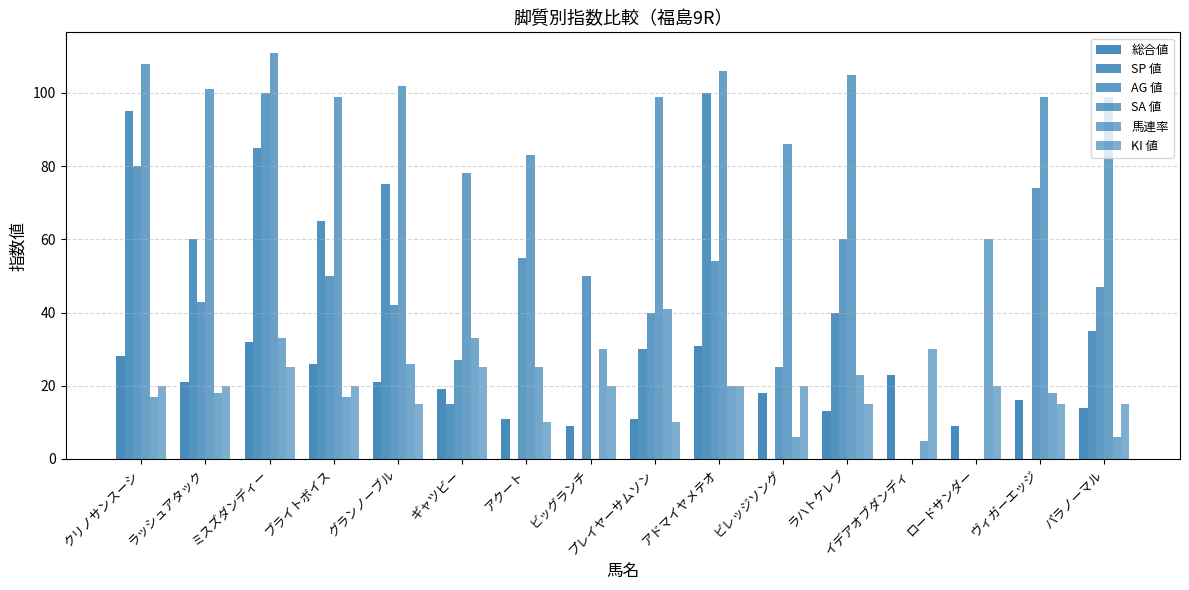

At アクート, list the series in order from smallest to largest.

SP 値, KI 値, 総合値, 馬連率, AG 値, SA 値